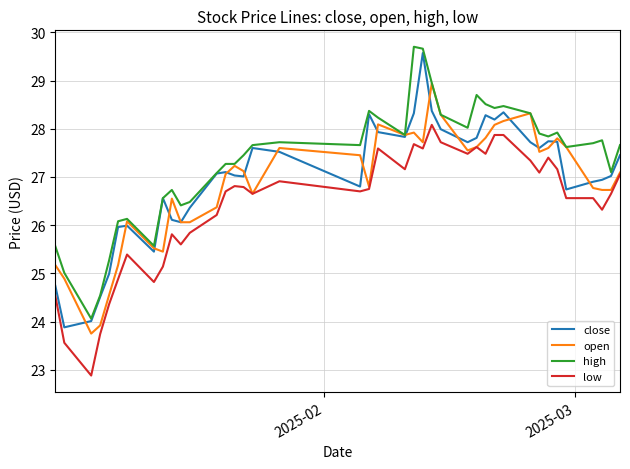

Which series has the largest total across all categories?

high